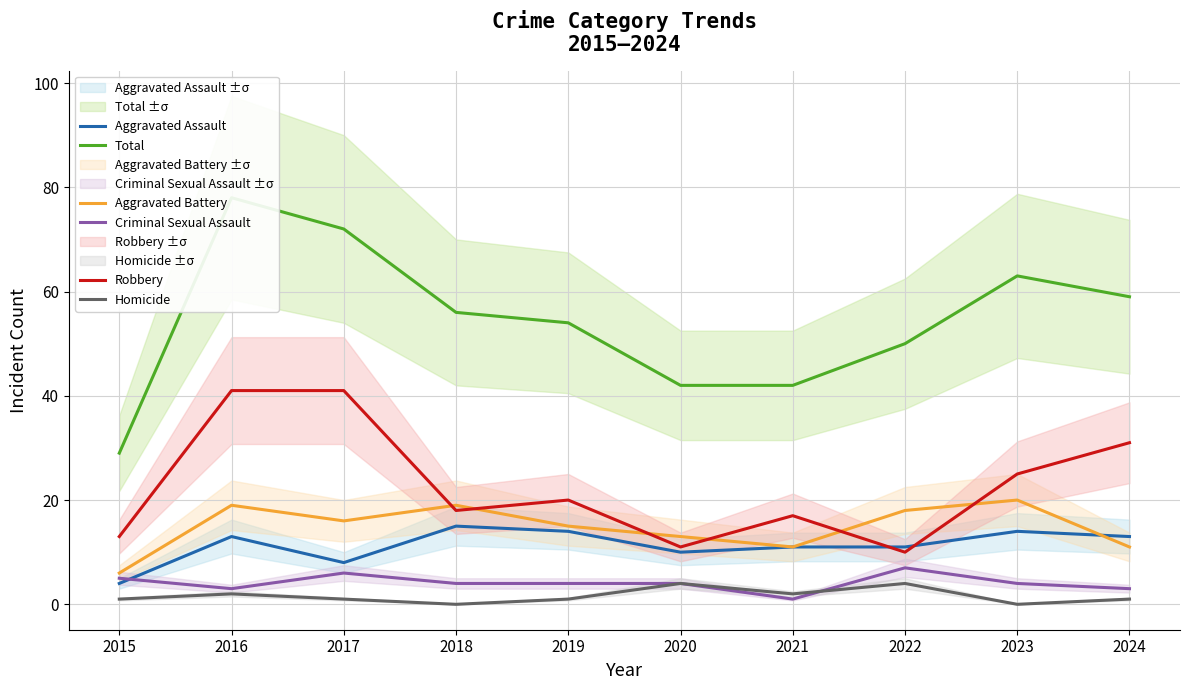

At which category does Homicide reach its first local valley?

2018